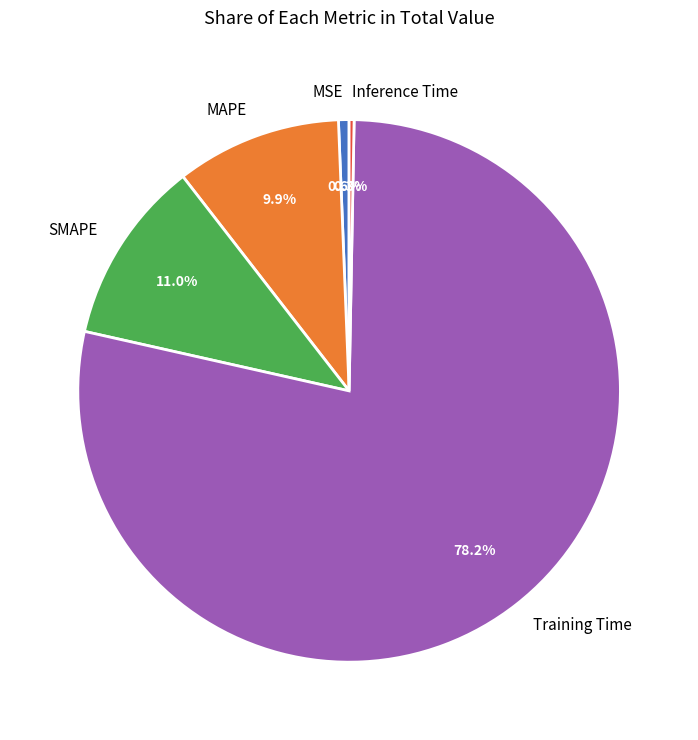

Do Training Time and SMAPE together represent more than half of the pie?

Yes